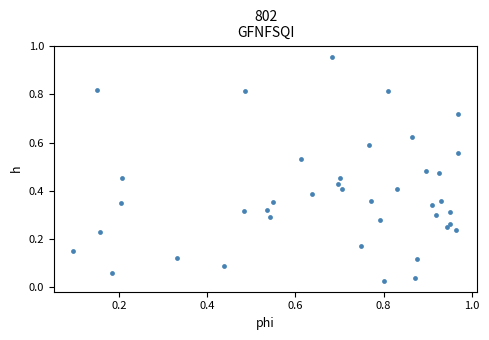

What is the range of X values (max minus min)?

0.9